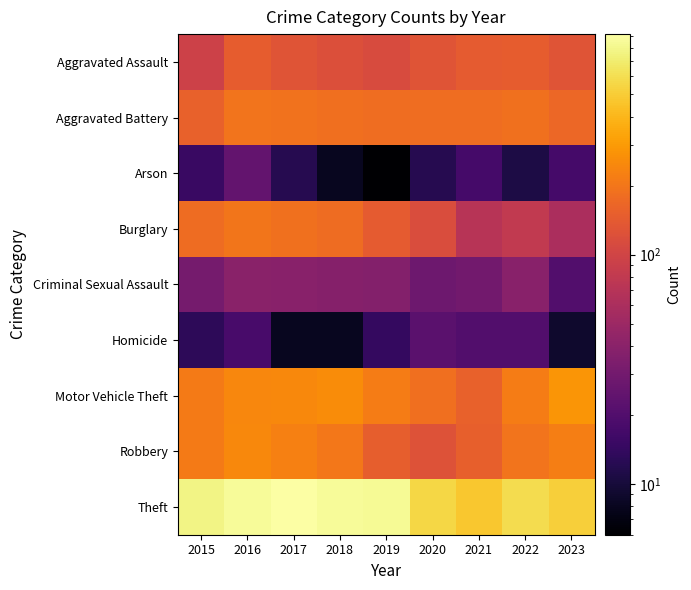

At how many categories does at least one series exceed 400?

9